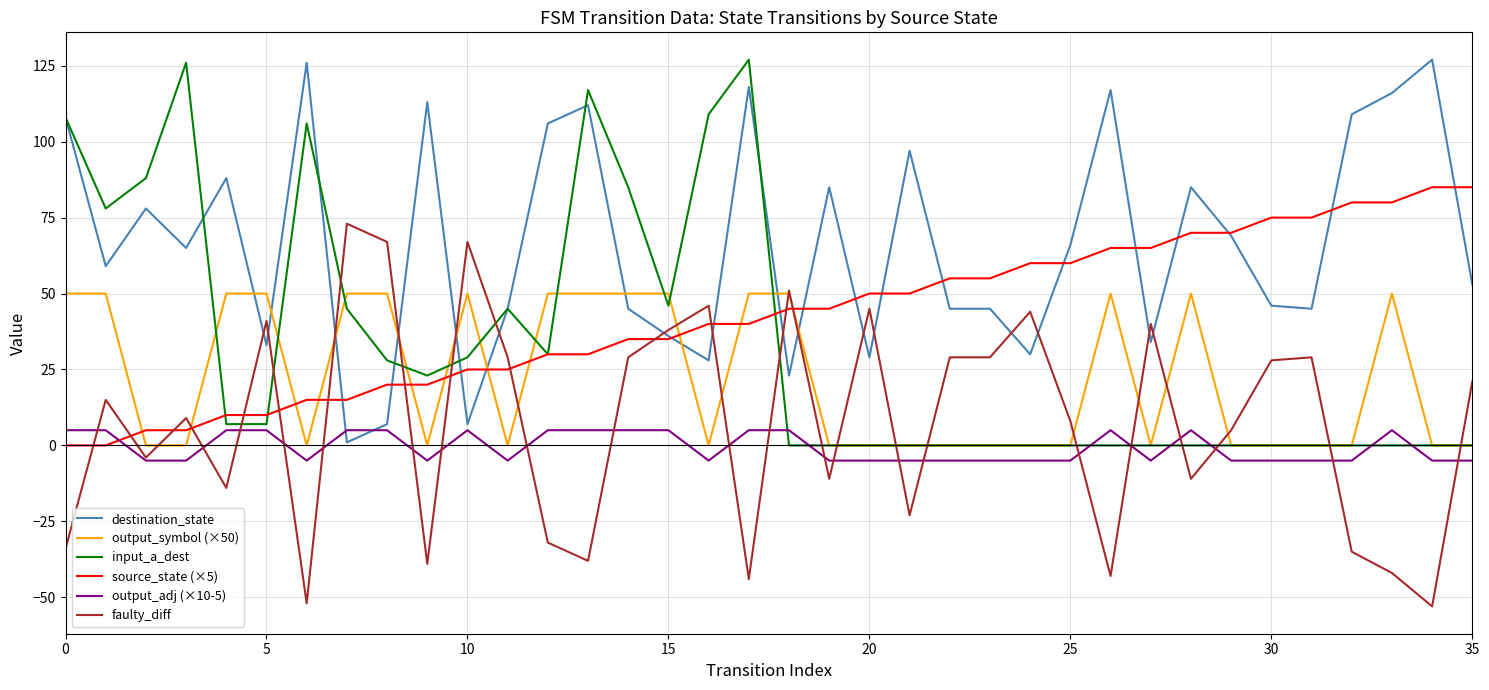

Which series has the largest total across all categories?

destination_state